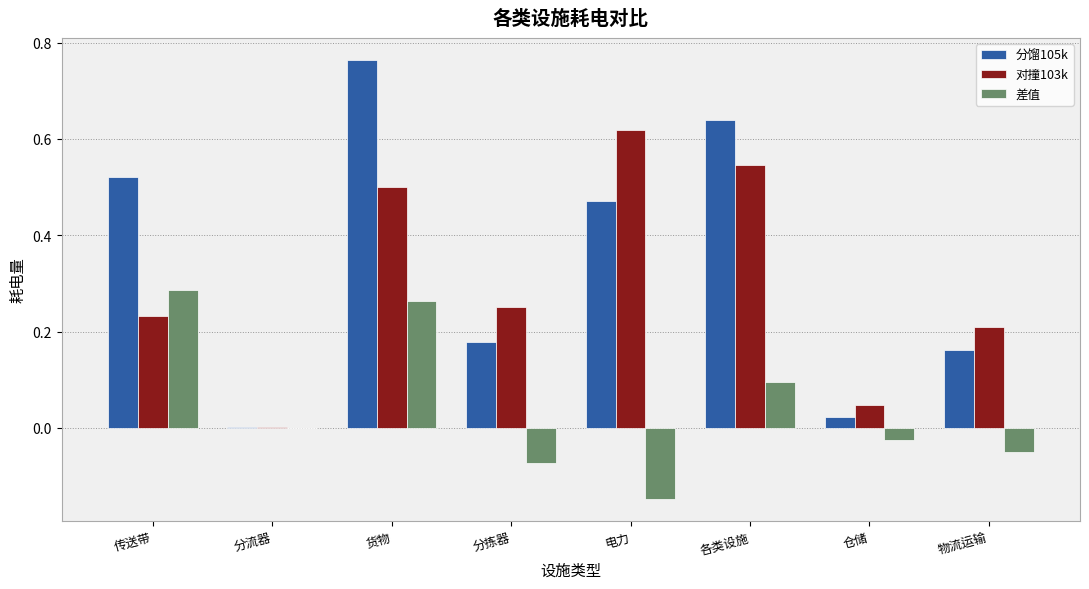

At which category does the chart reach its peak across all series?

货物